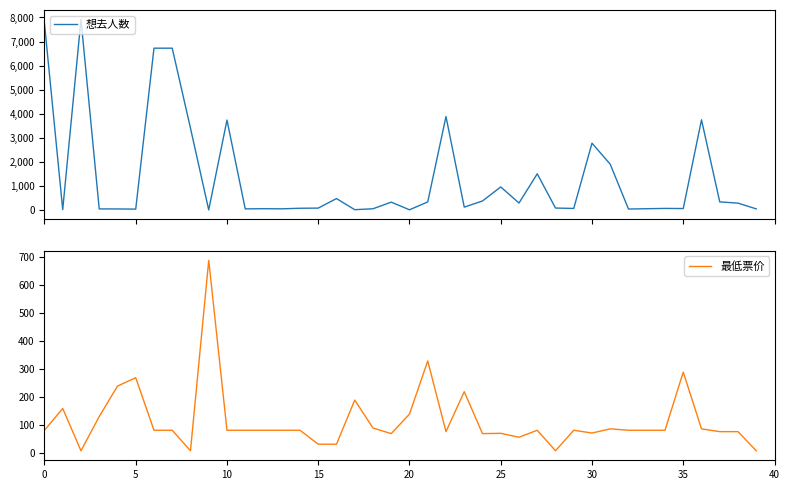

True or false: 最低票价 has more than 2 interior local peaks.

True